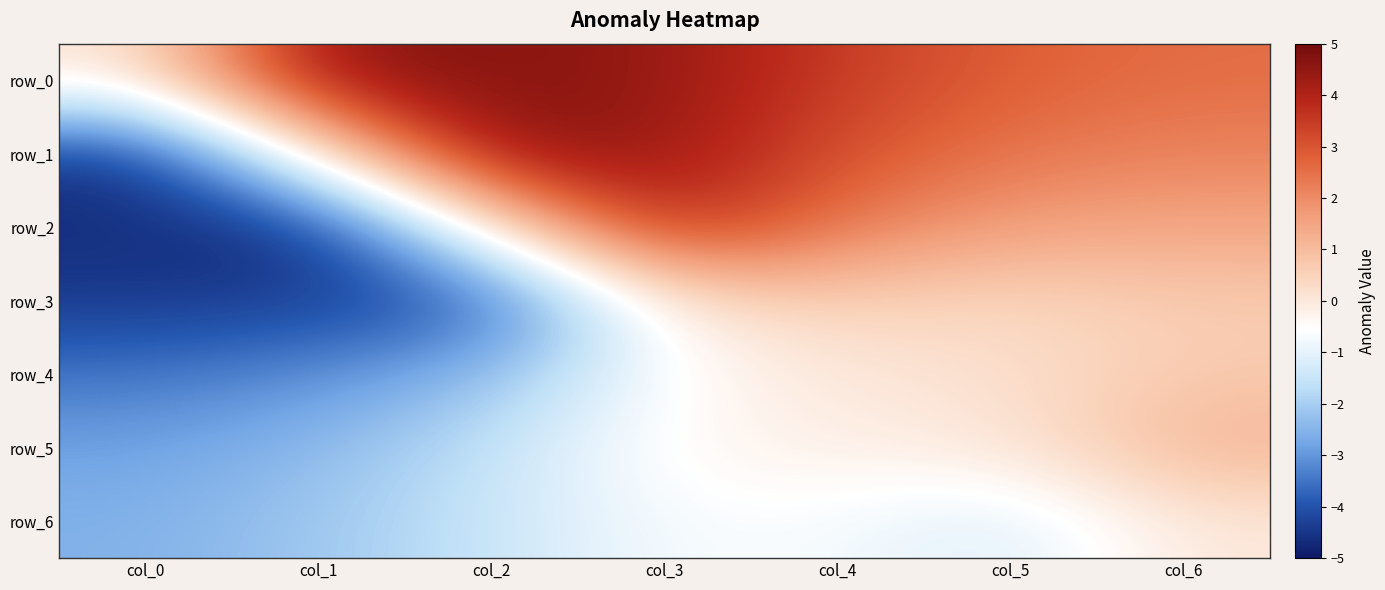

Reading left to right, extract all data points from this chart.

row_0: col_0=0.0	col_1=4.6	col_2=4.6	col_3=4.4	col_4=3.5	col_5=2.8	col_6=2.5
row_1: col_0=-4.6	col_1=0.0	col_2=4.7	col_3=4.4	col_4=3.1	col_5=2.4	col_6=2.1
row_2: col_0=-4.6	col_1=-4.7	col_2=0.0	col_3=4.0	col_4=2.3	col_5=1.6	col_6=1.5
row_3: col_0=-4.4	col_1=-4.4	col_2=-4.0	col_3=0.0	col_4=0.6	col_5=0.4	col_6=0.7
row_4: col_0=-3.5	col_1=-3.1	col_2=-2.3	col_3=-0.6	col_4=0.0	col_5=0.2	col_6=0.7
row_5: col_0=-2.8	col_1=-2.4	col_2=-1.6	col_3=-0.4	col_4=-0.2	col_5=0.0	col_6=1.2
row_6: col_0=-2.5	col_1=-2.1	col_2=-1.5	col_3=-0.7	col_4=-0.7	col_5=-1.2	col_6=0.0